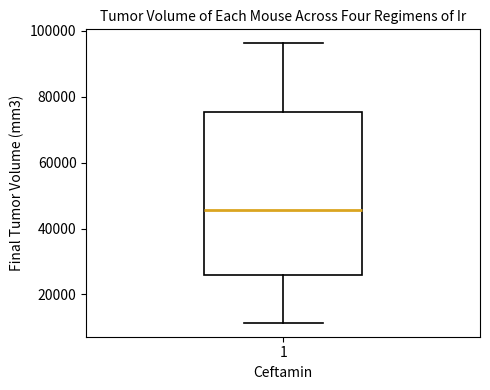

Read this box plot against the y-axis: the position of the median line, the range covered by the box, and the ends of both whiskers. The values are not printed on the chart, so give them approximately, as read against the axis.

median 46000, box 26000 to 76000, whiskers 12000 to 96000